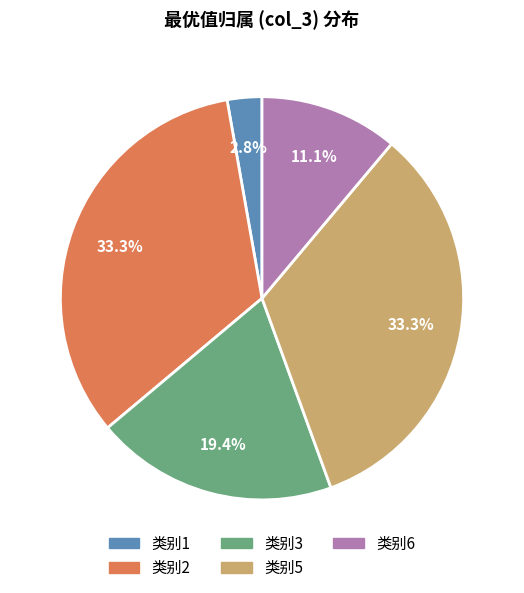

Is there any slice that represents more than half of the pie?

No